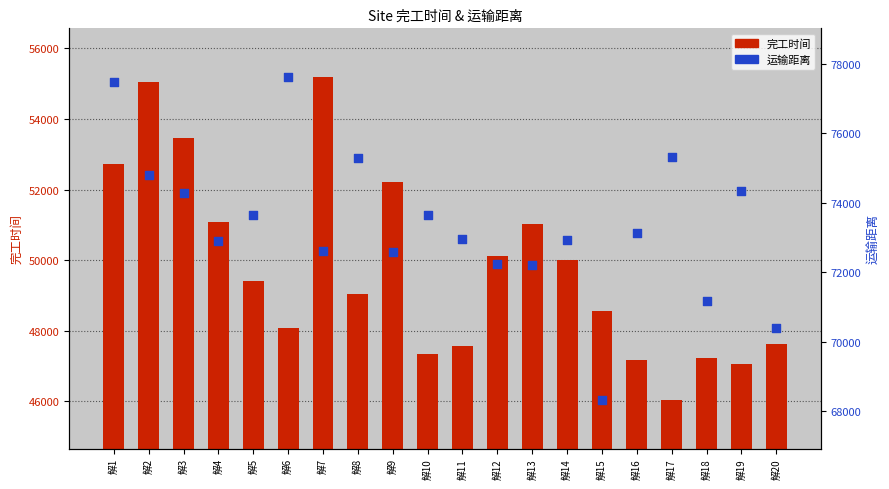

At how many categories does at least one series exceed 50112?

20